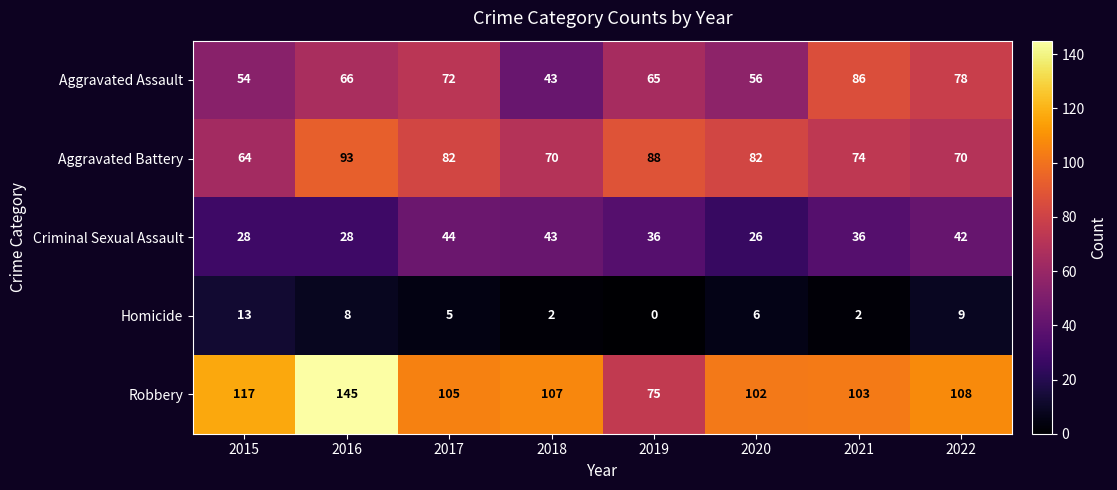

Which series has the largest range (max minus min)?

Robbery